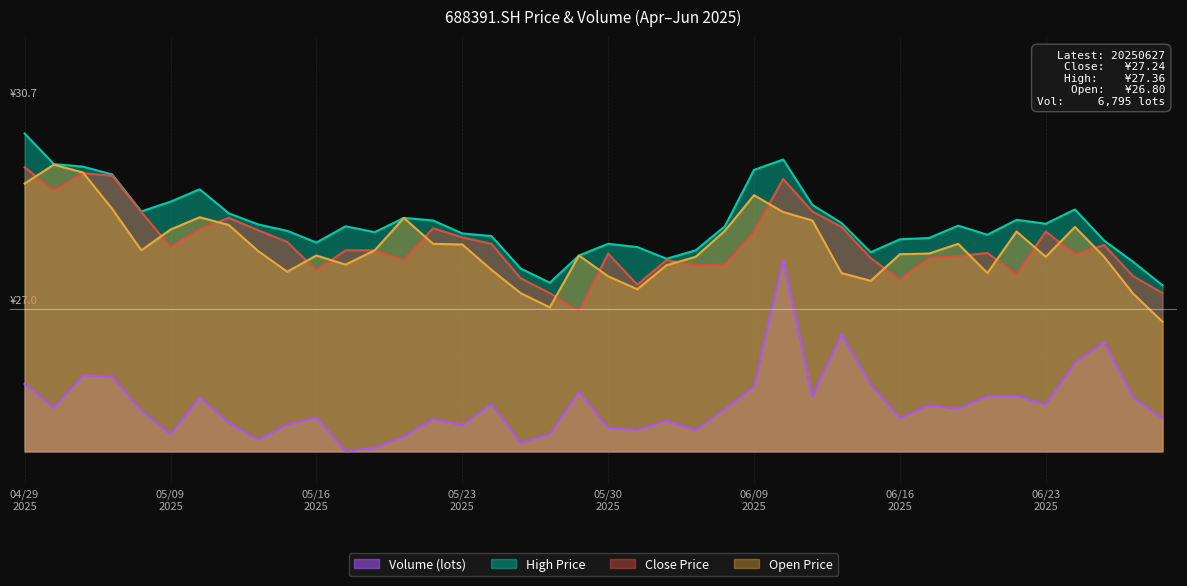

In high, how many points are higher than both neighbors (excluding endpoints)?

8